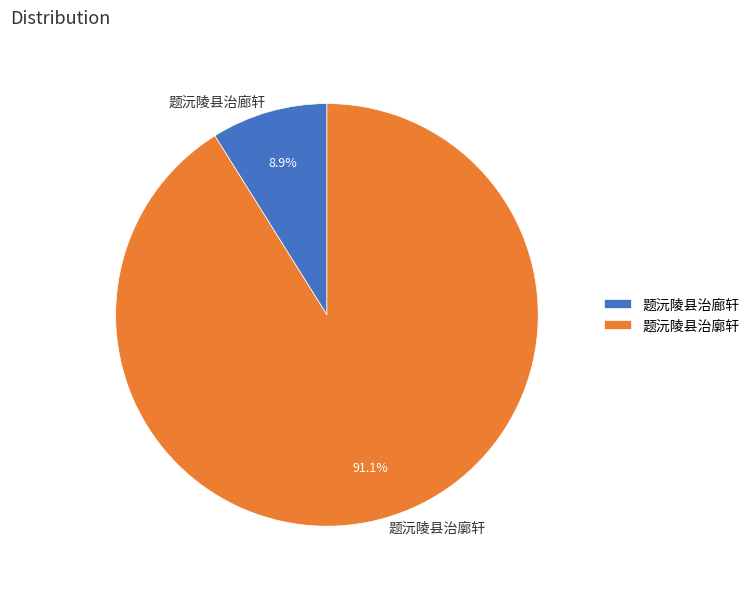

To the nearest percent, what portion does 题沅陵县治廊轩 represent?

9%